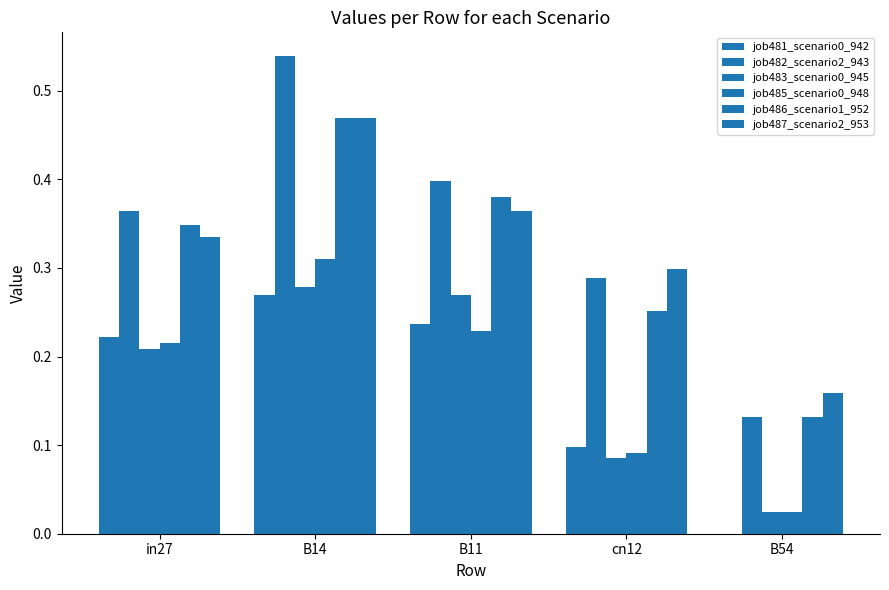

Reading left to right, list all the values displayed in this chart.

job481_scenario0_942: in27=0.2	B14=0.3	B11=0.2	cn12=0.1	B54=0.0
job482_scenario2_943: in27=0.4	B14=0.5	B11=0.4	cn12=0.3	B54=0.1
job483_scenario0_945: in27=0.2	B14=0.3	B11=0.3	cn12=0.1	B54=0.0
job485_scenario0_948: in27=0.2	B14=0.3	B11=0.2	cn12=0.1	B54=0.0
job486_scenario1_952: in27=0.3	B14=0.5	B11=0.4	cn12=0.3	B54=0.1
job487_scenario2_953: in27=0.3	B14=0.5	B11=0.4	cn12=0.3	B54=0.2